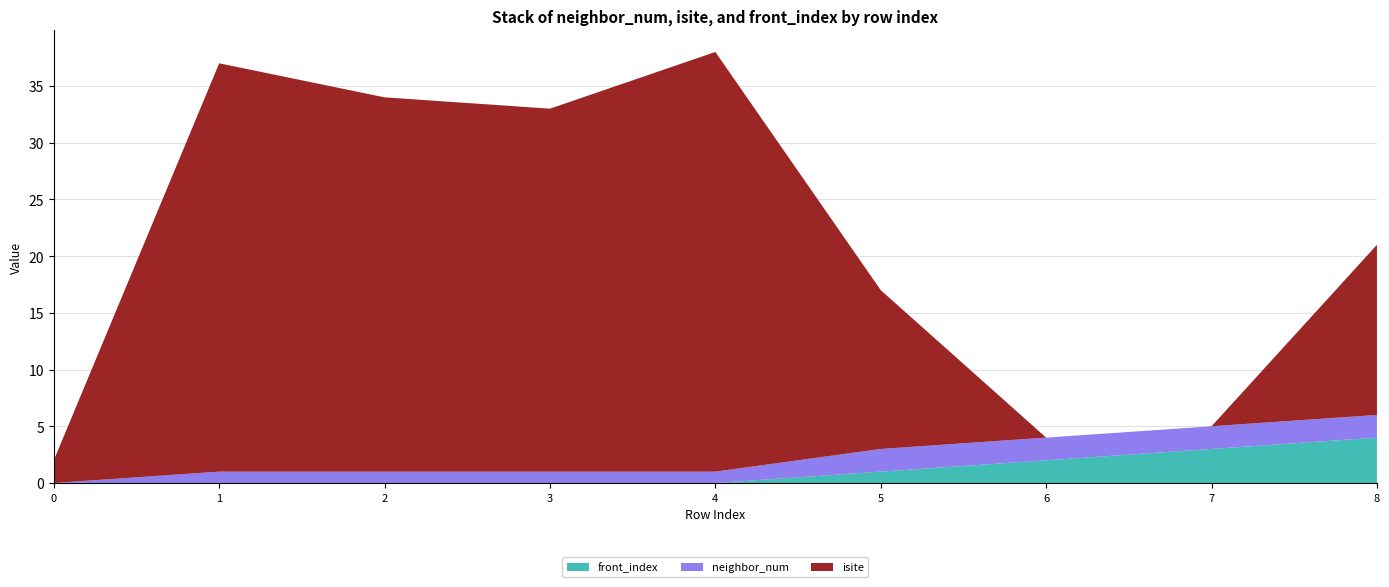

Reading left to right, list all the values displayed in this chart.

neighbor_num: 0	1	1	1	1	2	2	2	2
isite: 2	36	33	32	37	14	0	0	15
front_index: 0	0	0	0	0	1	2	3	4